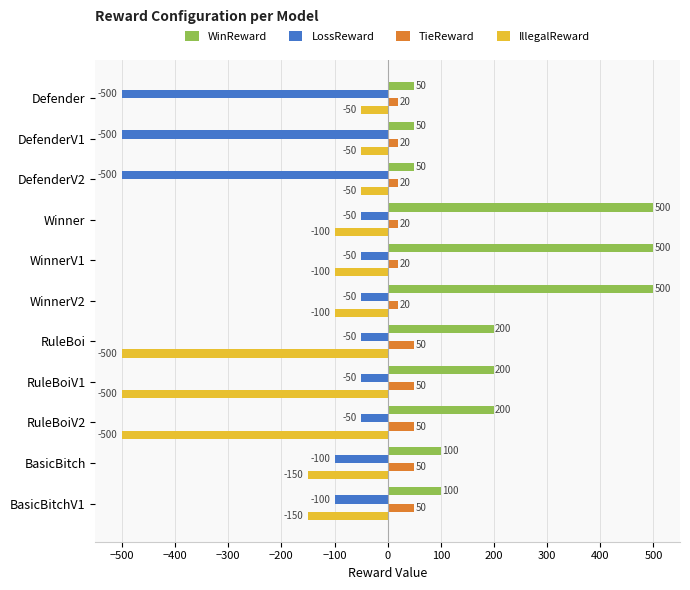

Where is LossReward nearest to the value -275?

BasicBitch